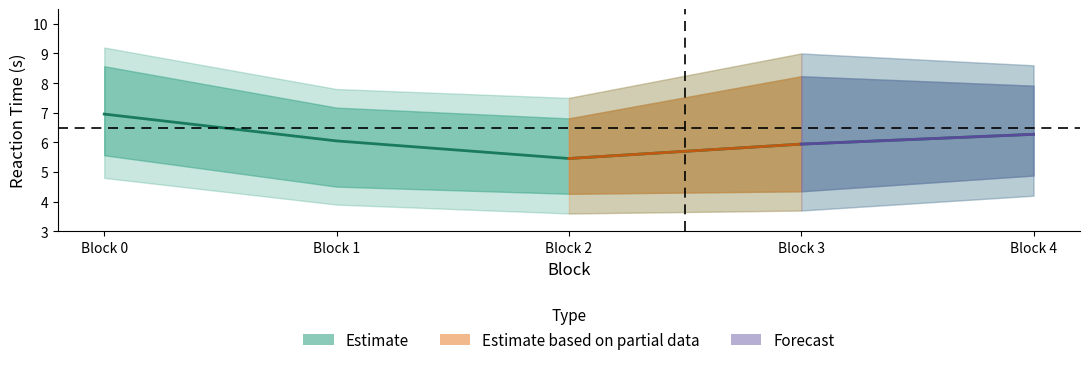

How many data points are less than 6?

2